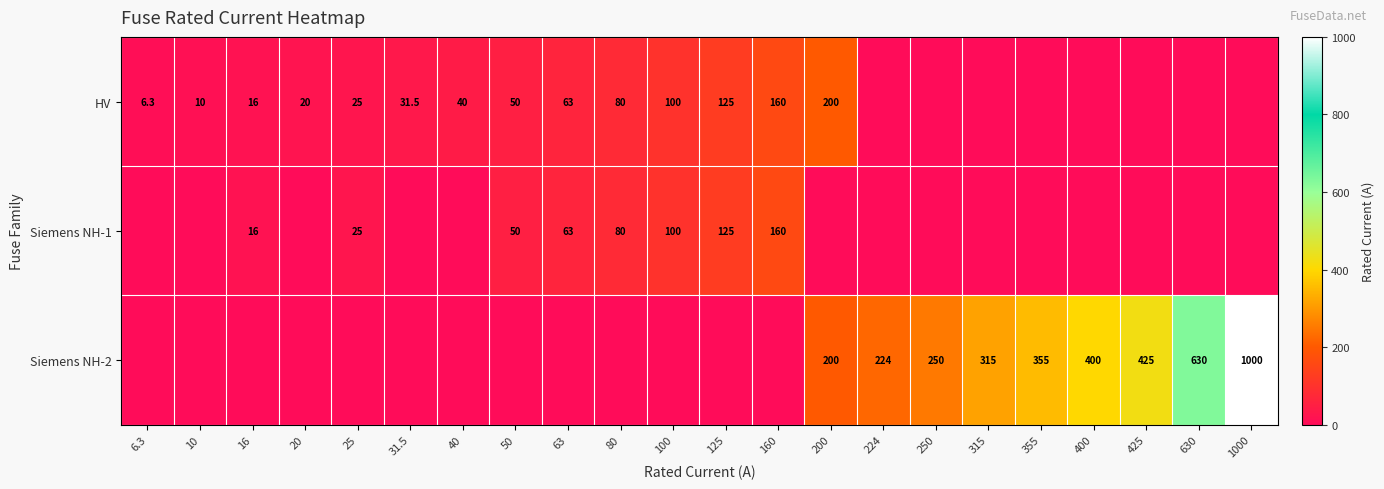

Reading right to left, transcribe all the data shown in this chart.

row_0: 1000=0.0	630=0.0	425=0.0	400=0.0	355=0.0	315=0.0	250=0.0	224=0.0	200=200.0	160=160.0	125=125.0	100=100.0	80=80.0	63=63.0	50=50.0	40=40.0	31.5=31.5	25=25.0	20=20.0	16=16.0	10=10.0	6.3=6.3
row_1: 1000=0.0	630=0.0	425=0.0	400=0.0	355=0.0	315=0.0	250=0.0	224=0.0	200=0.0	160=160.0	125=125.0	100=100.0	80=80.0	63=63.0	50=50.0	40=0.0	31.5=0.0	25=25.0	20=0.0	16=16.0	10=0.0	6.3=0.0
row_2: 1000=1000.0	630=630.0	425=425.0	400=400.0	355=355.0	315=315.0	250=250.0	224=224.0	200=200.0	160=0.0	125=0.0	100=0.0	80=0.0	63=0.0	50=0.0	40=0.0	31.5=0.0	25=0.0	20=0.0	16=0.0	10=0.0	6.3=0.0